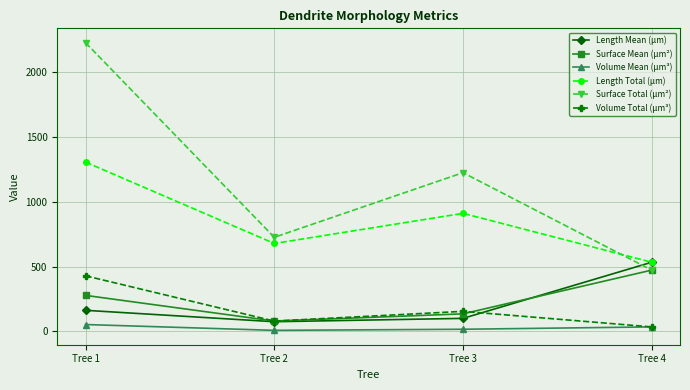

What is the smallest value displayed?

8.9